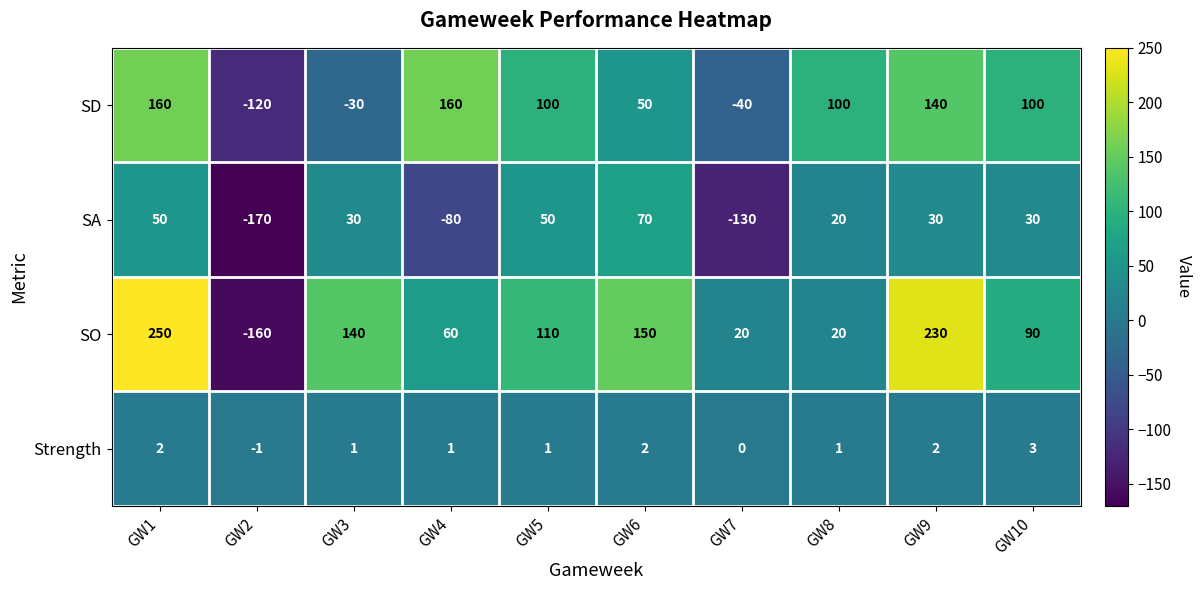

Between GW3 and GW10, which series saw the biggest shift?

SD